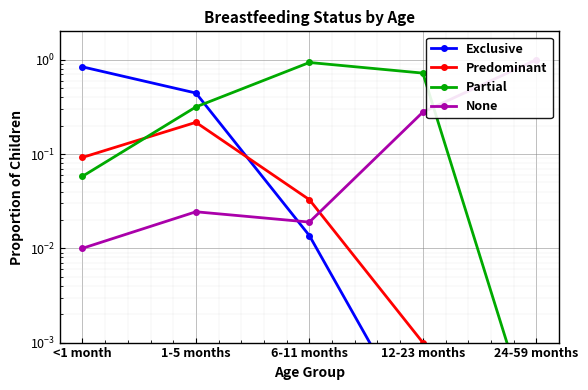

What are all the series names shown in the legend?

Exclusive, Predominant, Partial, None